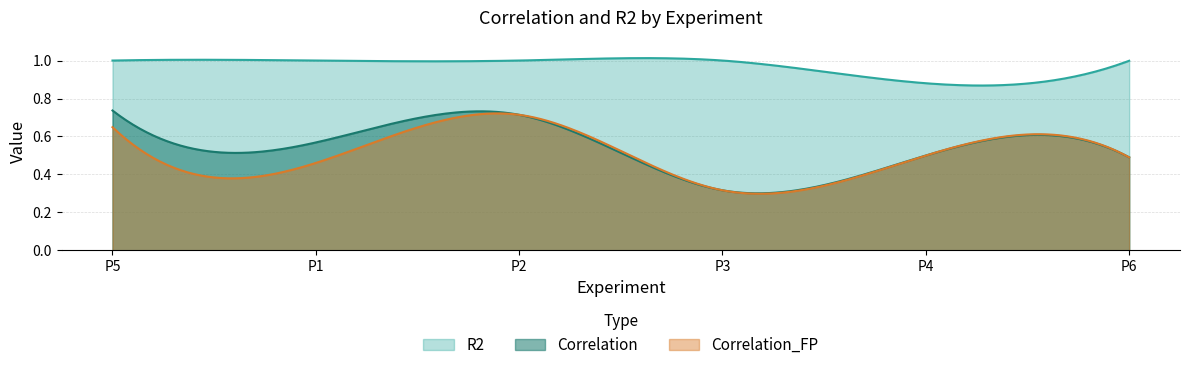

How many lines are shown in the chart?

3